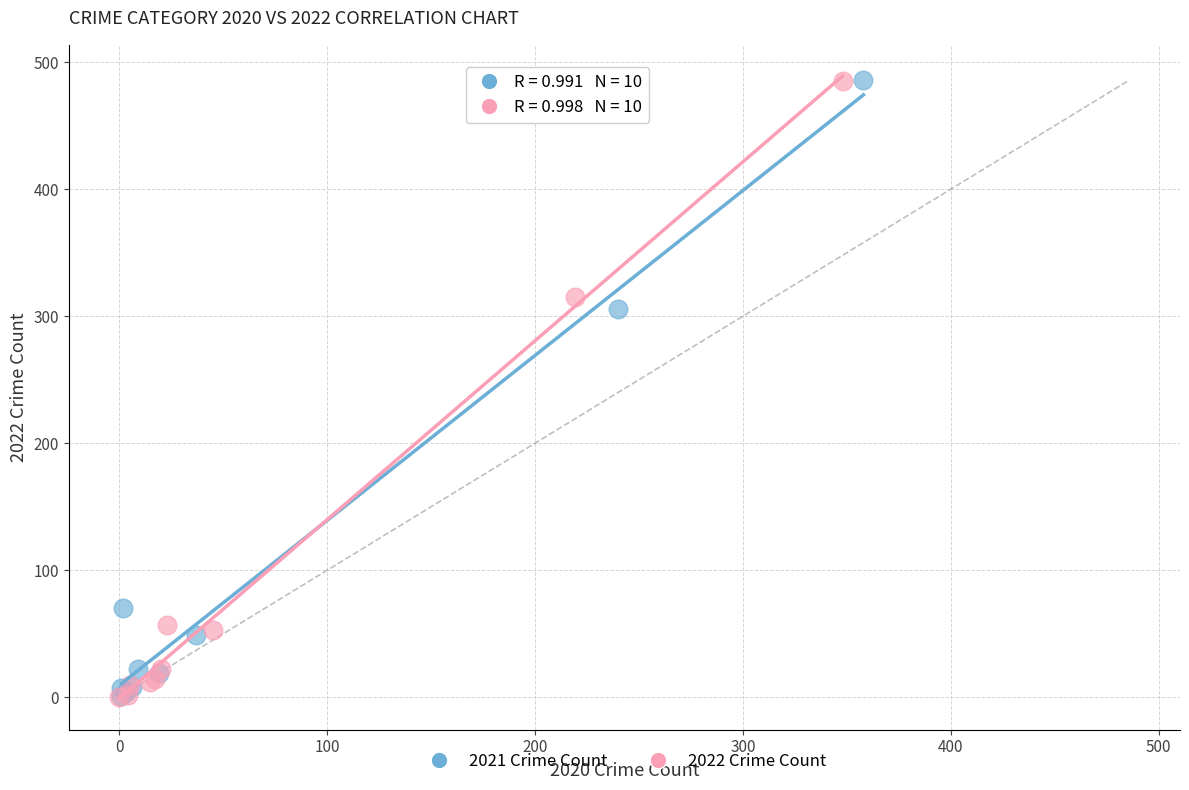

What are all the series names shown in the legend?

2021 Crime Count, 2022 Crime Count